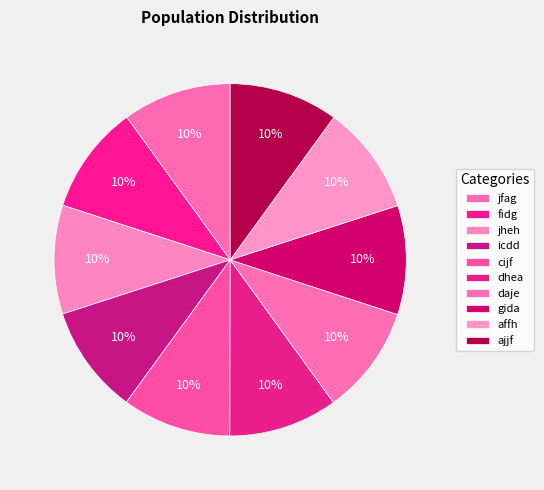

Count the number of slices in the pie.

10